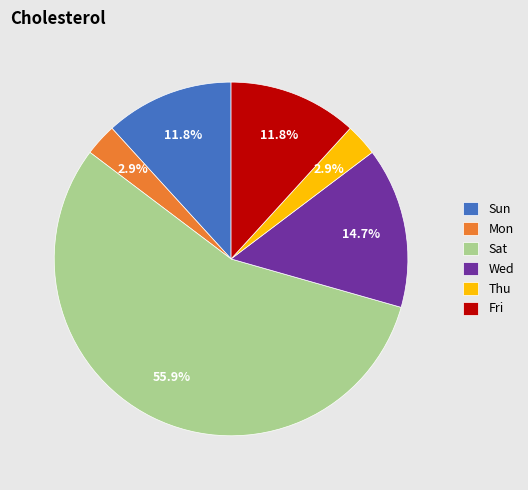

To the nearest percent, what is the average slice percentage?

17%